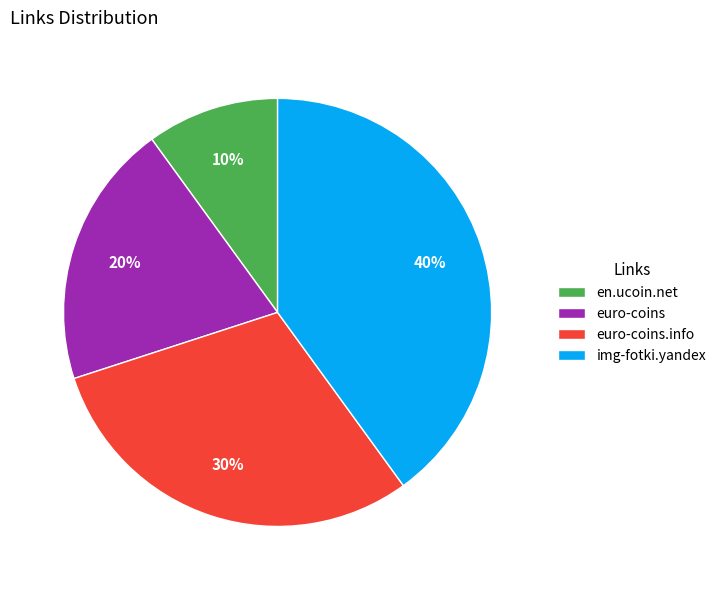

Combined, do euro-coins.info and img-fotki.yandex account for over 50%?

Yes